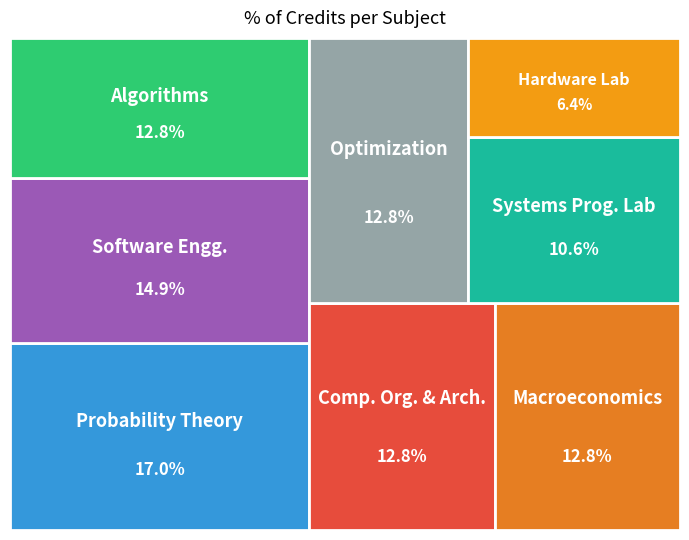

Combined, do CS241 Software Engineering and CS222 Computer Organization and Architecture account for over 50%?

No